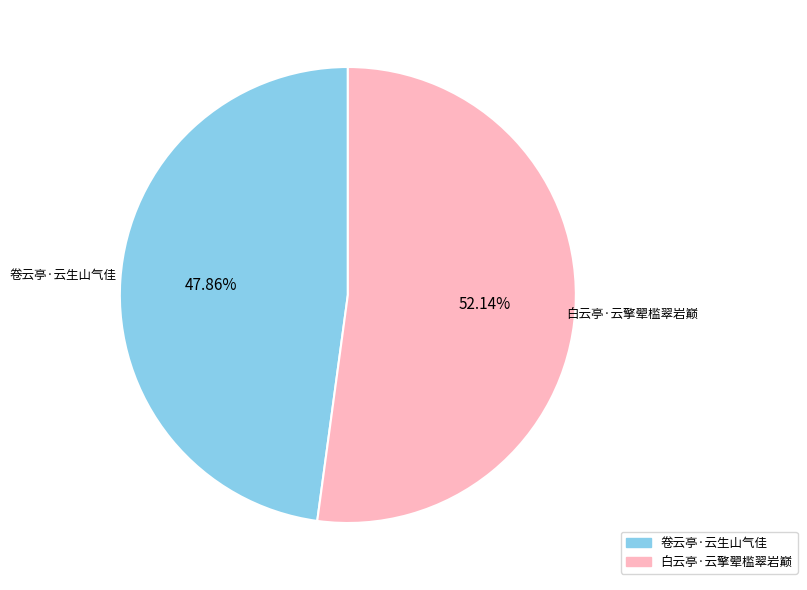

To the nearest percent, what percentage of the pie is 白云亭·云擎翚槛翠岩巅?

52%